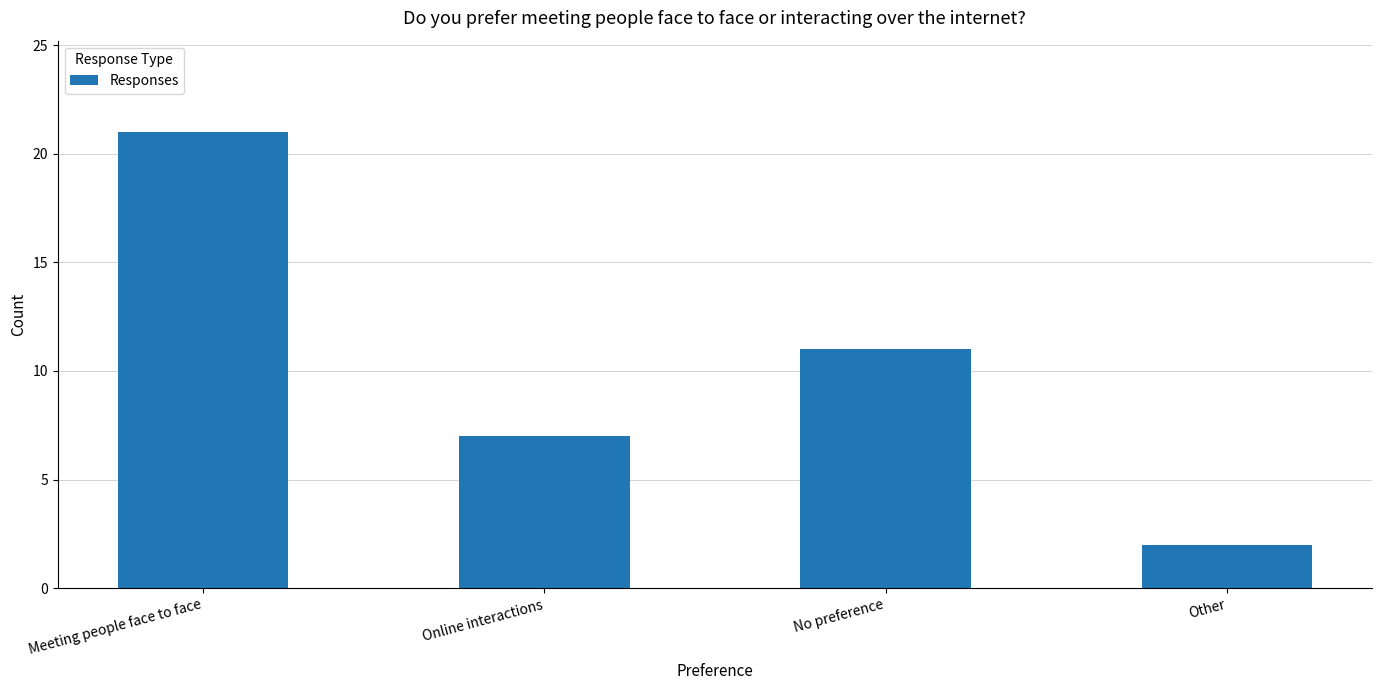

What is the value of the 1st bar from the left?

21